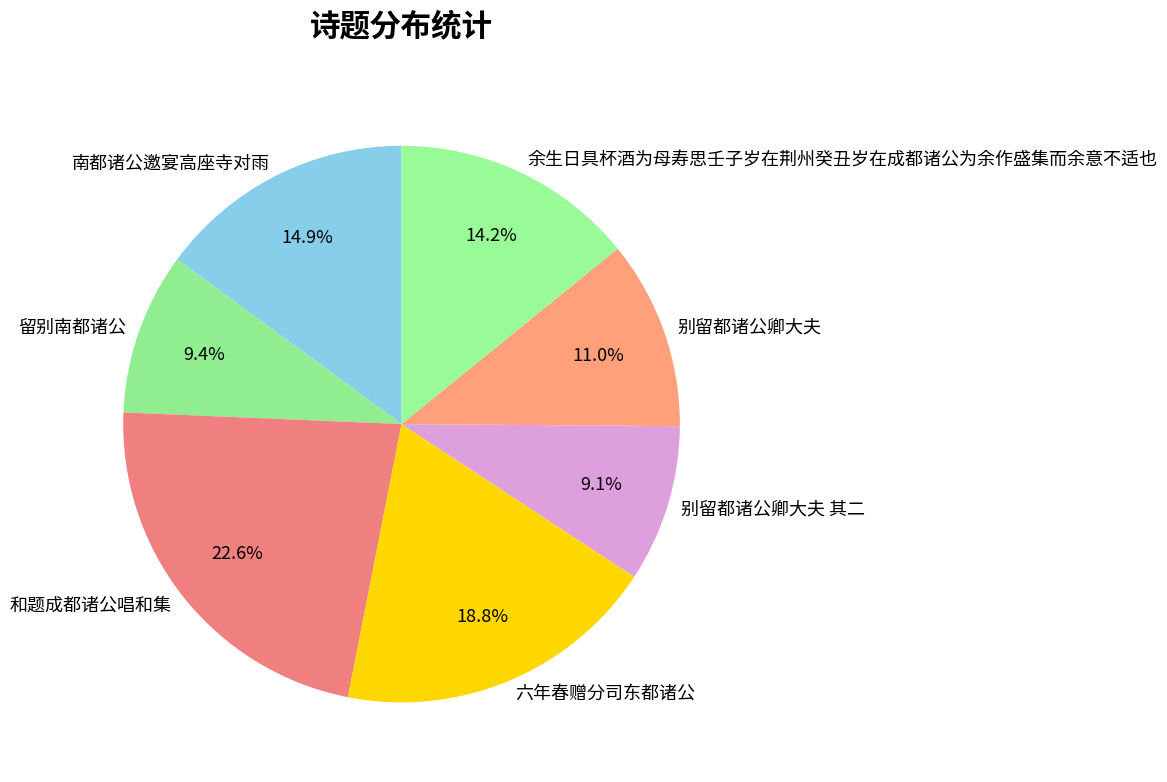

To the nearest percent, what percentage of the pie is 六年春赠分司东都诸公?

19%